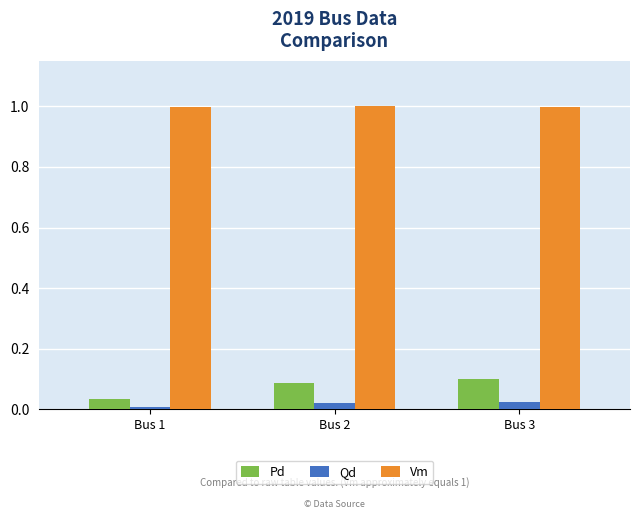

What is the sum of all Pd values?

0.2